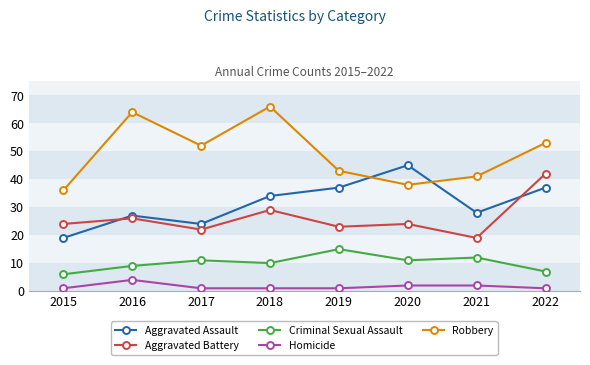

True or false: Homicide and Aggravated Battery cross at least once.

False